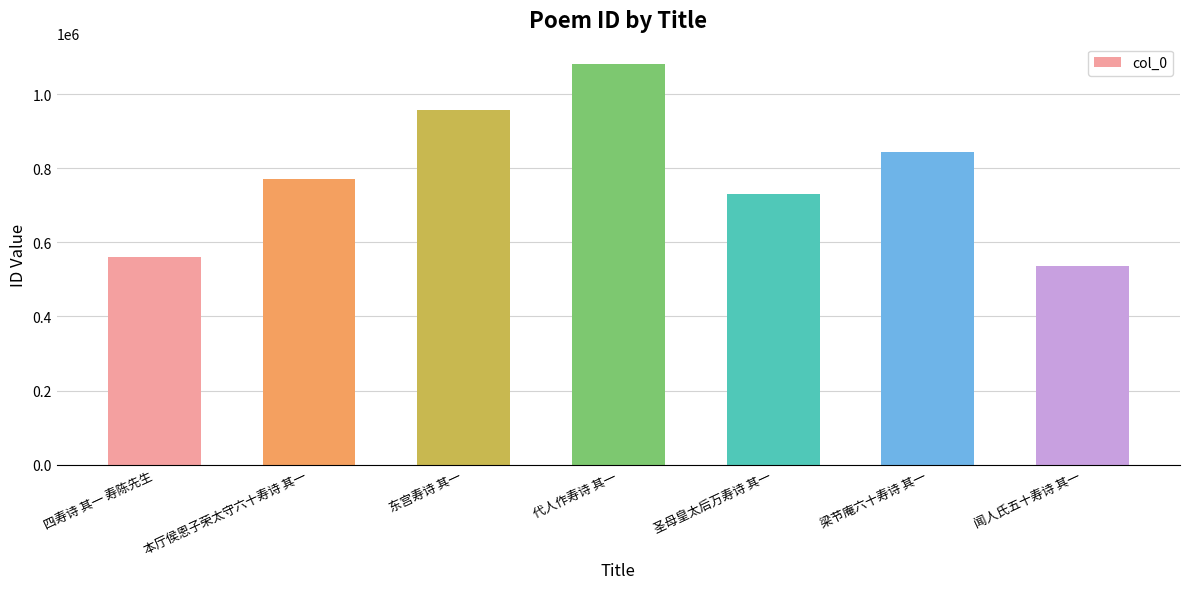

Which category has the highest value across all series?

代人作寿诗 其一